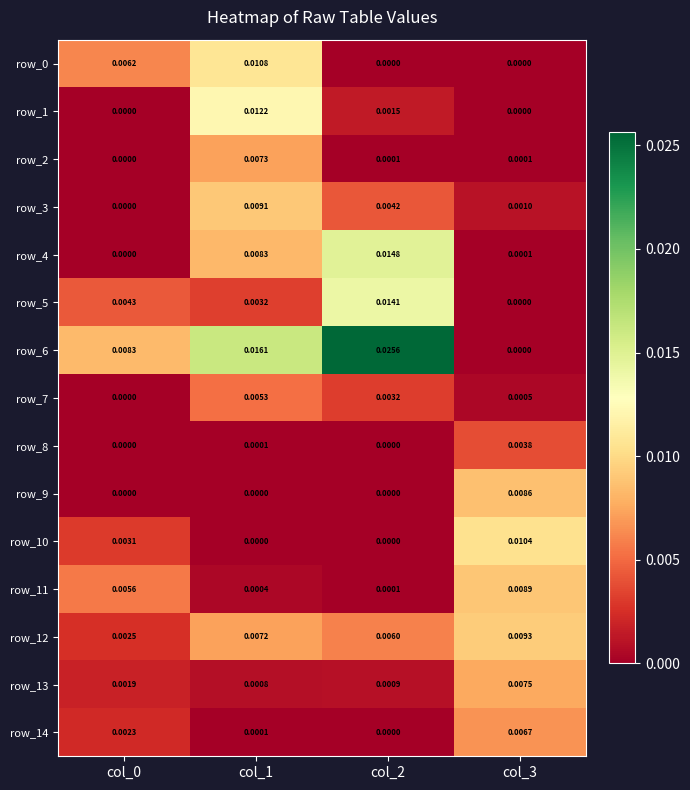

True or false: row_14 has a value of 0.0 at col_0.

True